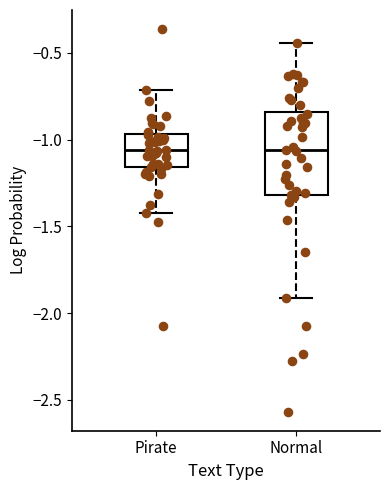

Which box is the tallest, from its lower edge to its upper edge?

Normal